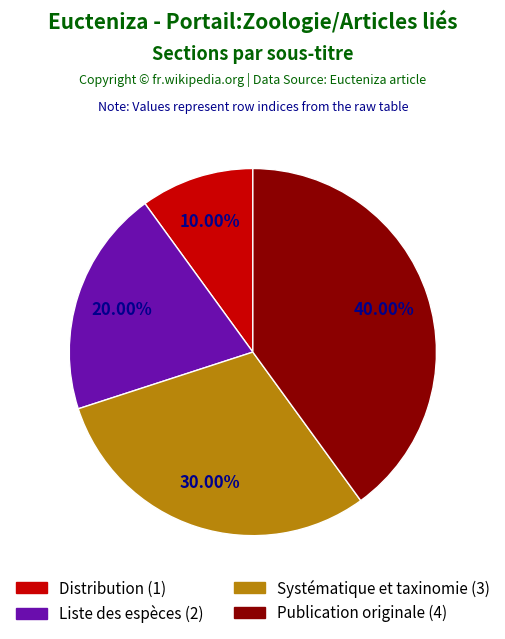

Count the number of slices in the pie.

4